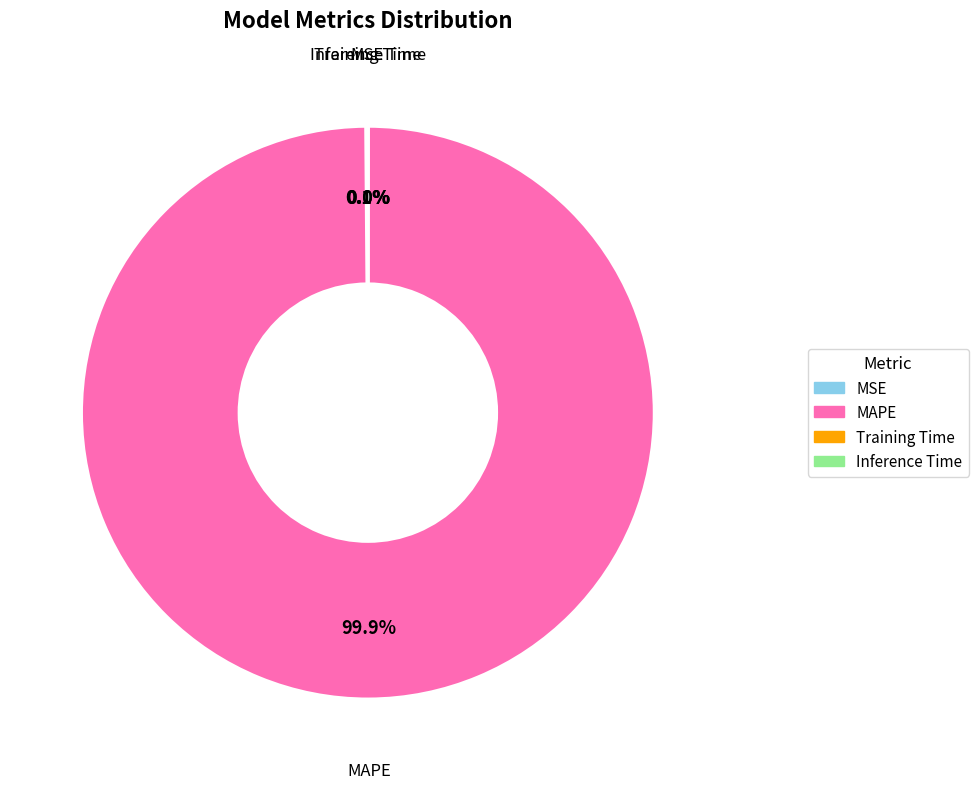

What percentage is NOT represented by MAPE?

0.1%